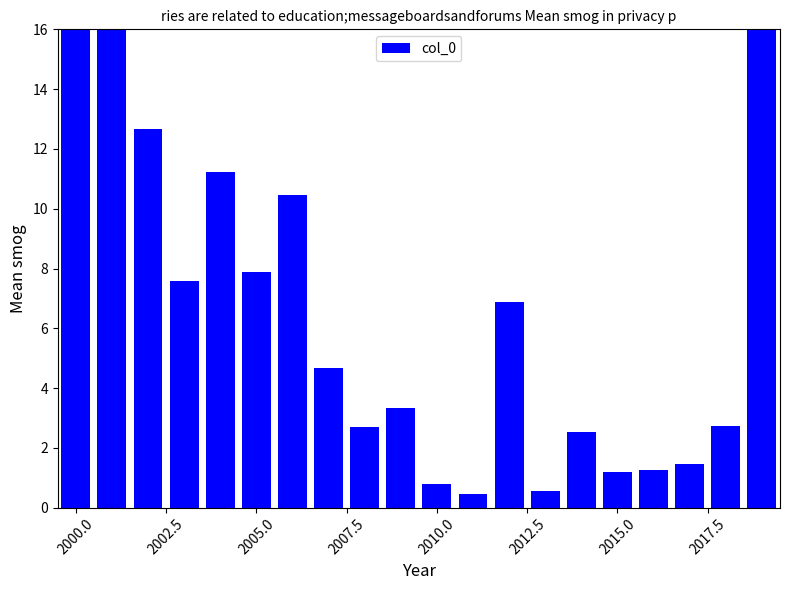

Is it true that the value at 2012.5 is 2.7?

False